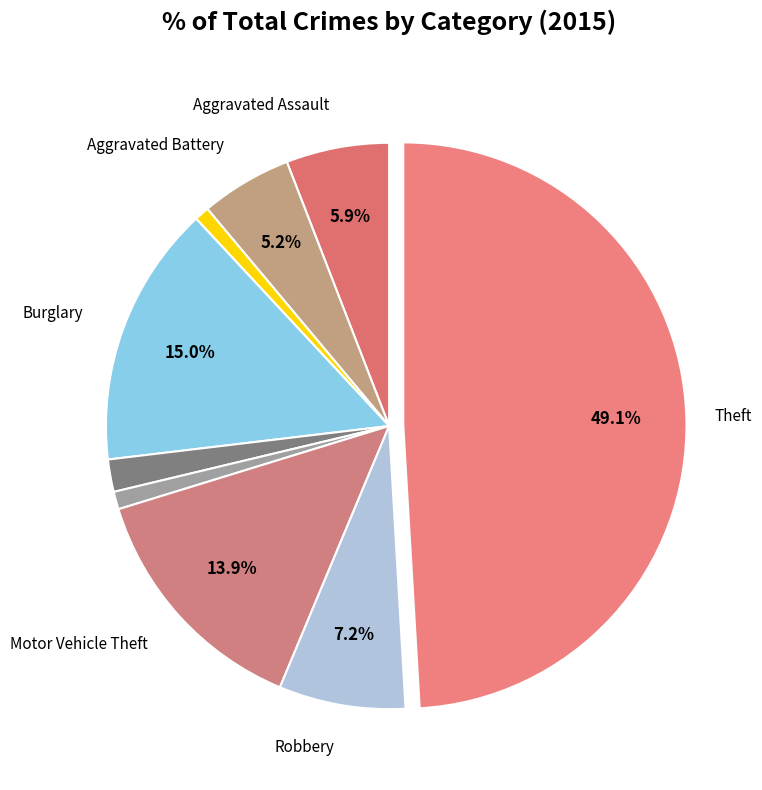

Count the number of slices in the pie.

9